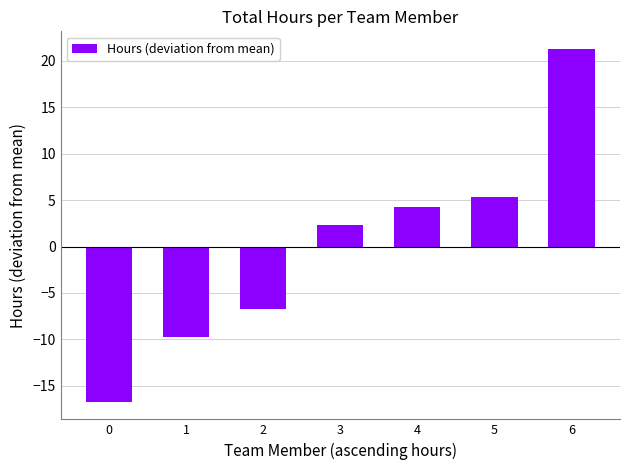

How many values exceed 2?

4